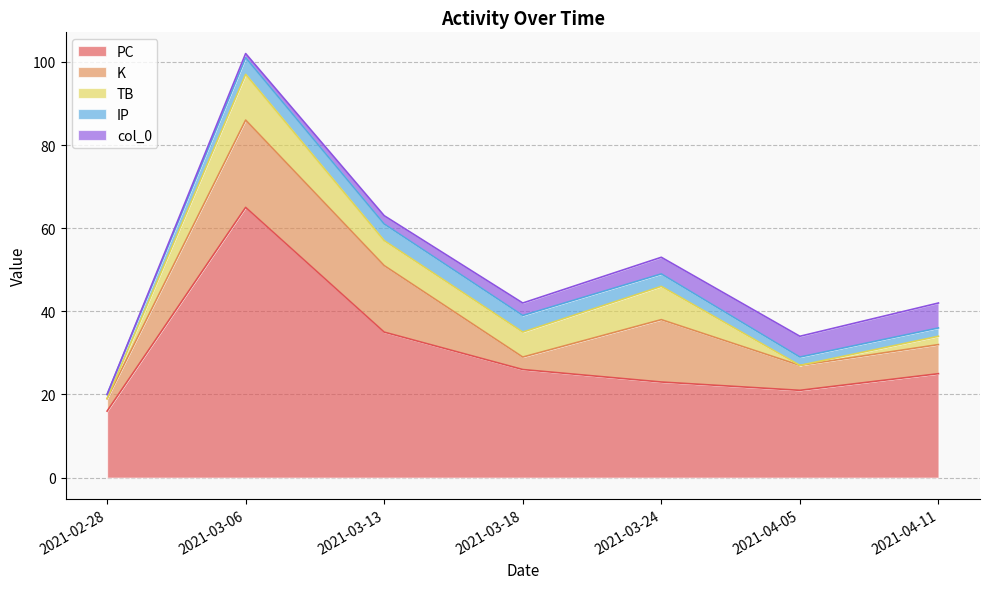

The value of PC at 2021-03-24 is 23. True or false?

True